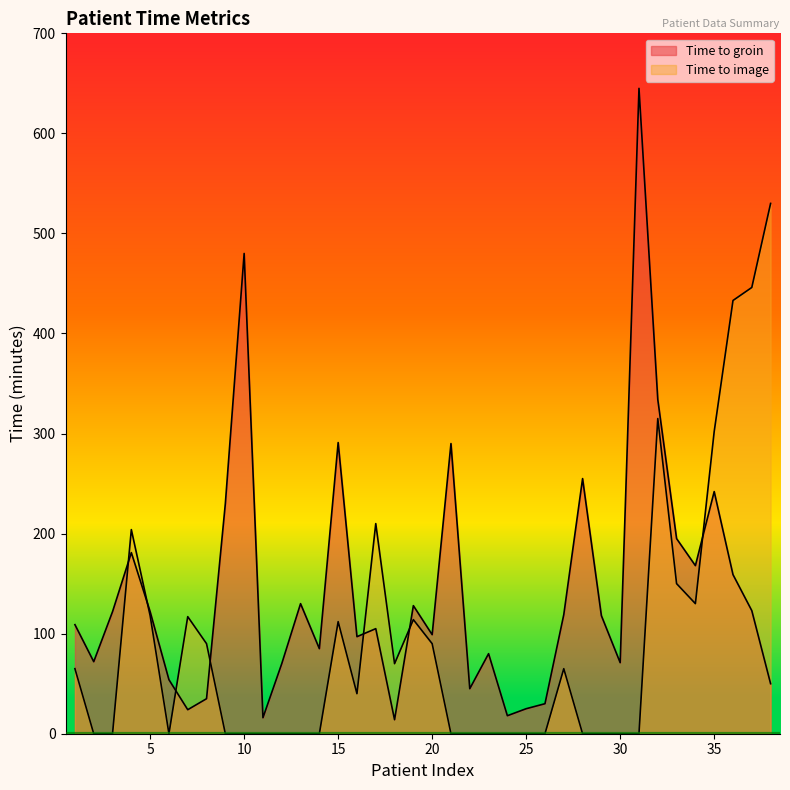

True or false: Time to groin has a value of 99 at 20.

True